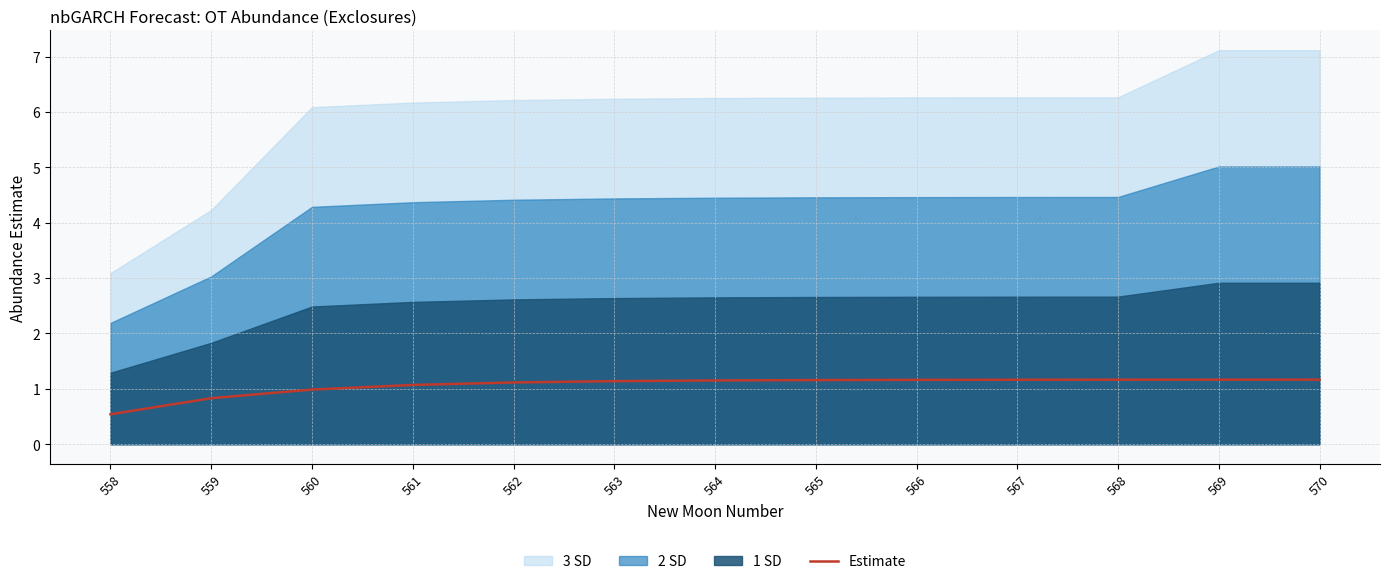

The value at 560 is 1.7. True or false?

False